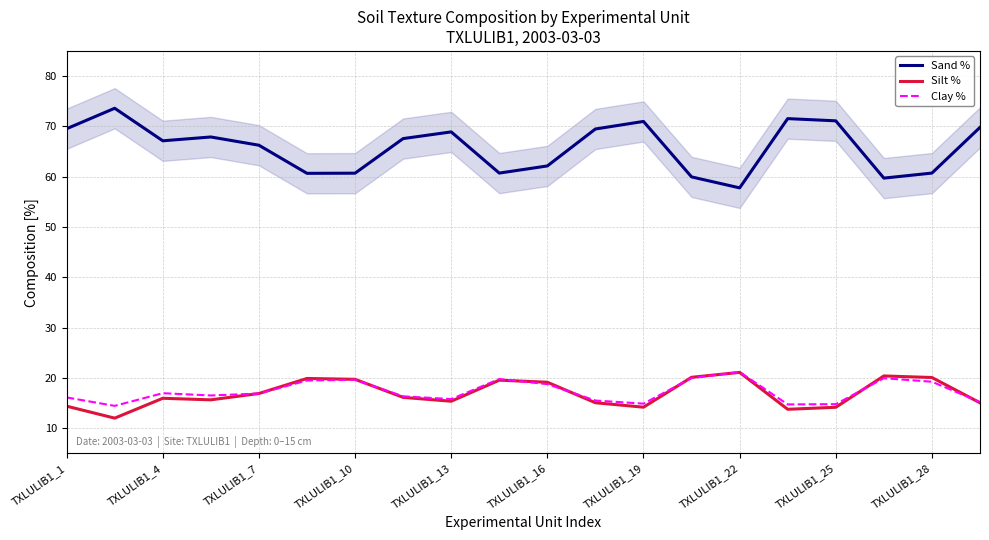

Which category has the lowest value in the Sand % series?

TXLULIB1_22